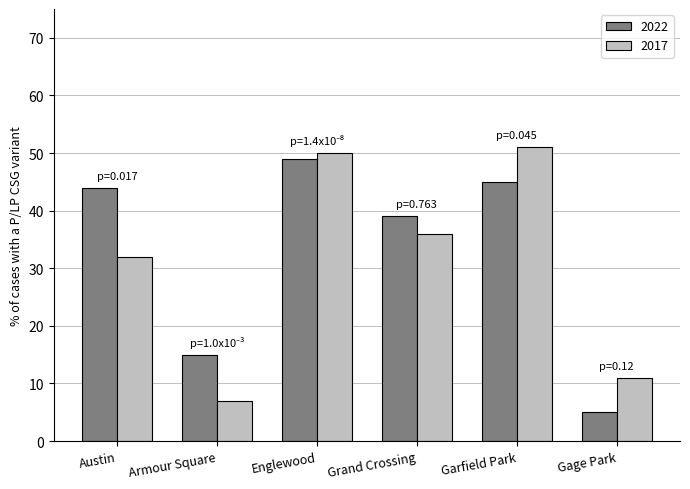

Rank the categories by 2022 value from highest to lowest.

Englewood, Garfield Park, Austin, Grand Crossing, Armour Square, Gage Park